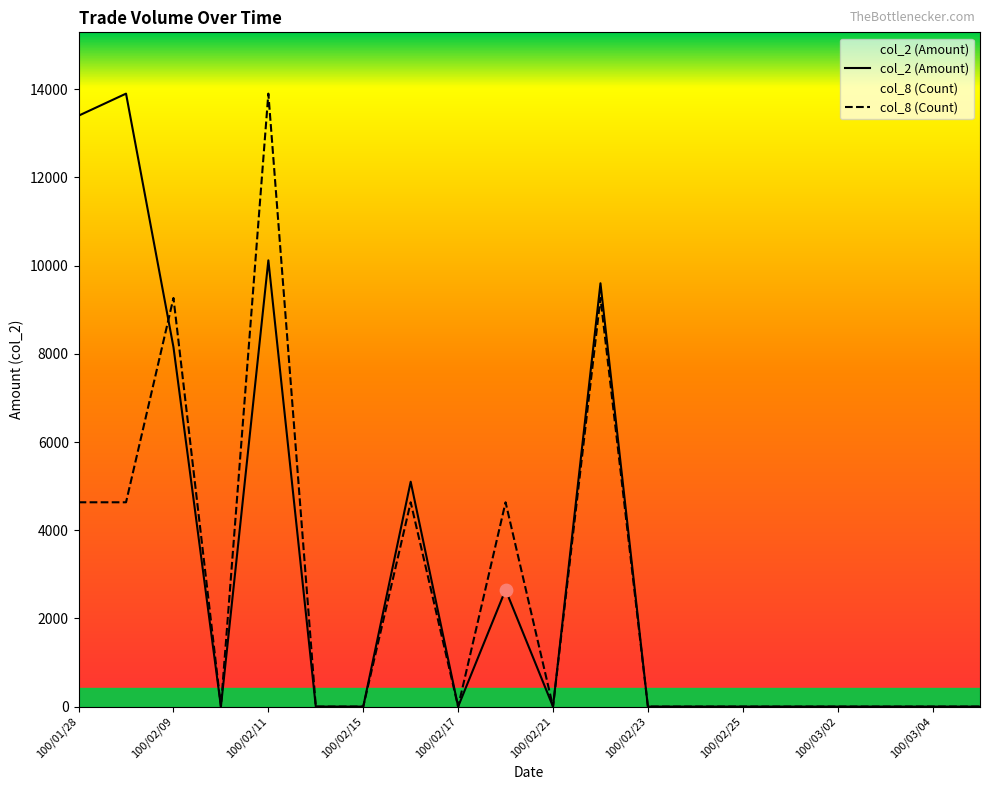

What are all the series names shown in the legend?

col_2 (Amount), col_8 (Count)